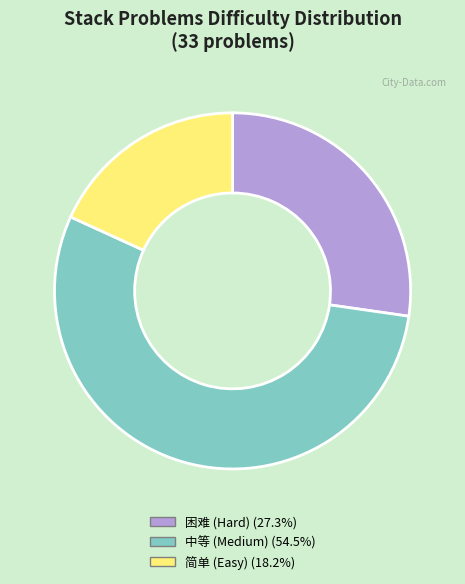

Which category accounts for the majority?

中等